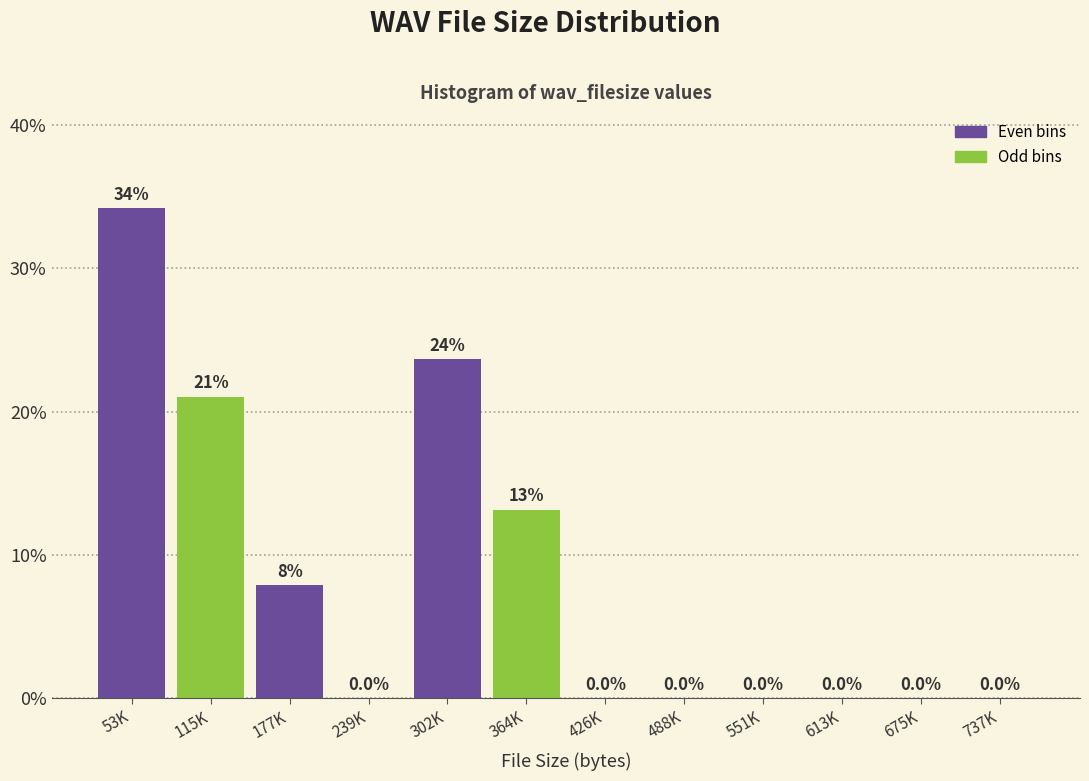

Reading left to right, transcribe all the data shown in this chart.

53K=34.2	115K=21.1	177K=7.9	239K=0.0	302K=23.7	364K=13.2	426K=0.0	488K=0.0	551K=0.0	613K=0.0	675K=0.0	737K=0.0